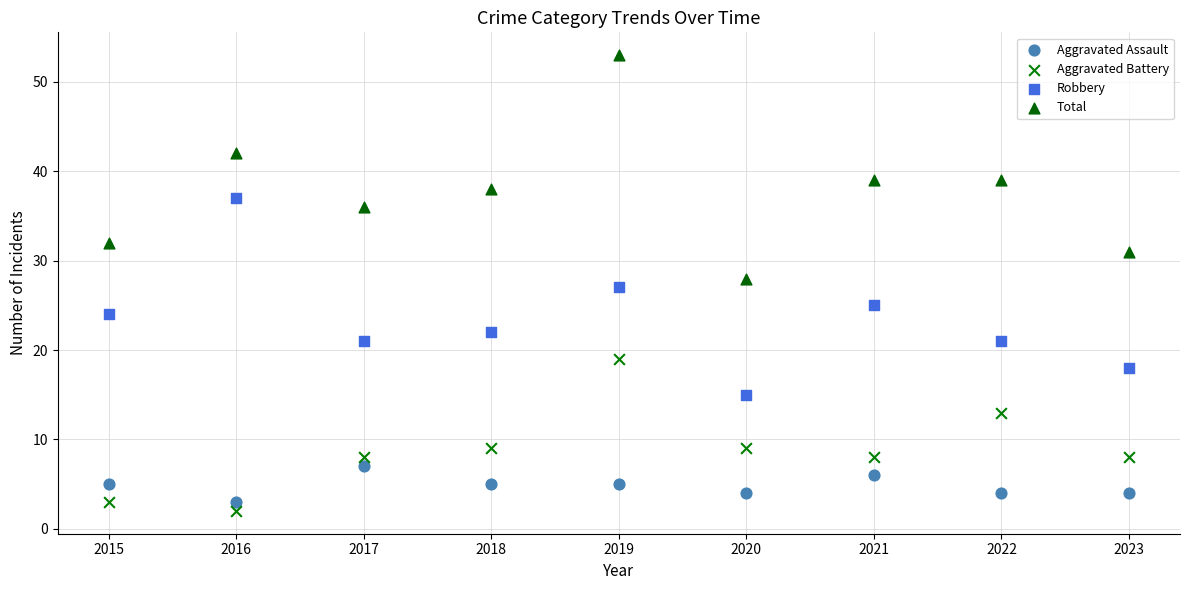

Which series contains the highest Y value?

Total